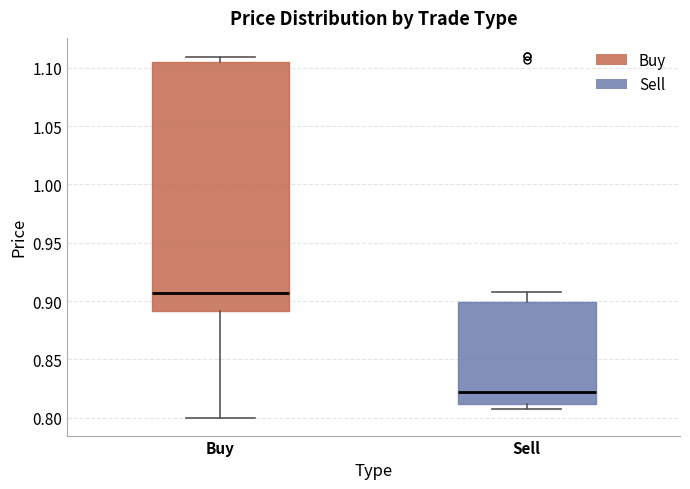

Reading left to right, read every box against the y-axis: the position of its median line, the range the box covers, and the ends of its whiskers. The values are not printed on the chart, so give them approximately, as read against the axis.

Buy: median 0.905, box 0.890 to 1.105, whiskers 0.800 to 1.110
Sell: median 0.820, box 0.810 to 0.900, whiskers 0.805 to 0.910